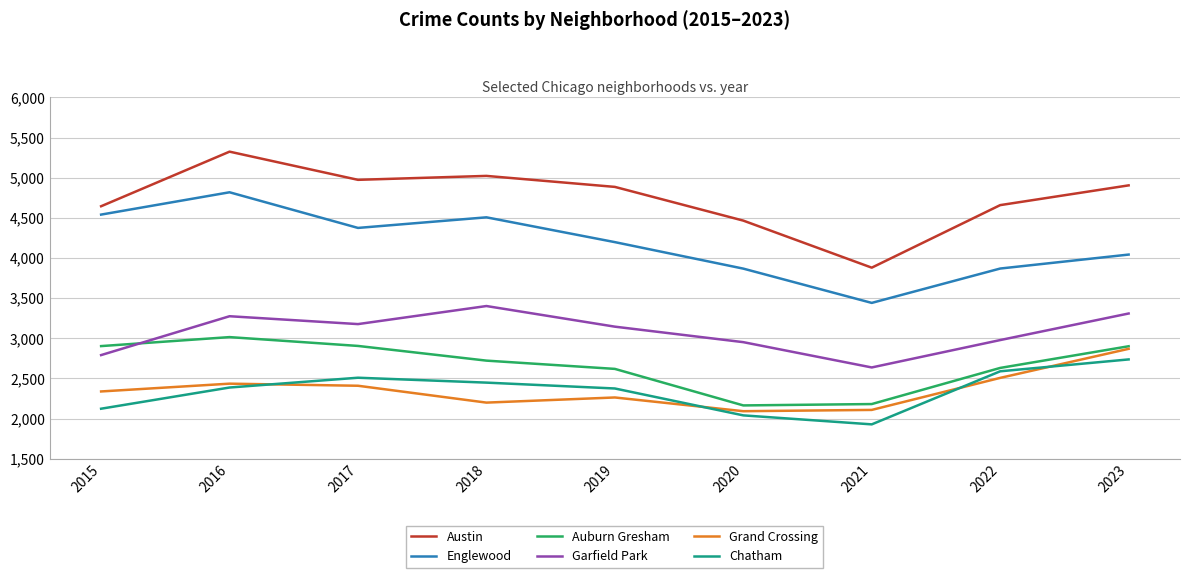

True or false: Englewood and Grand Crossing intersect in this chart.

False